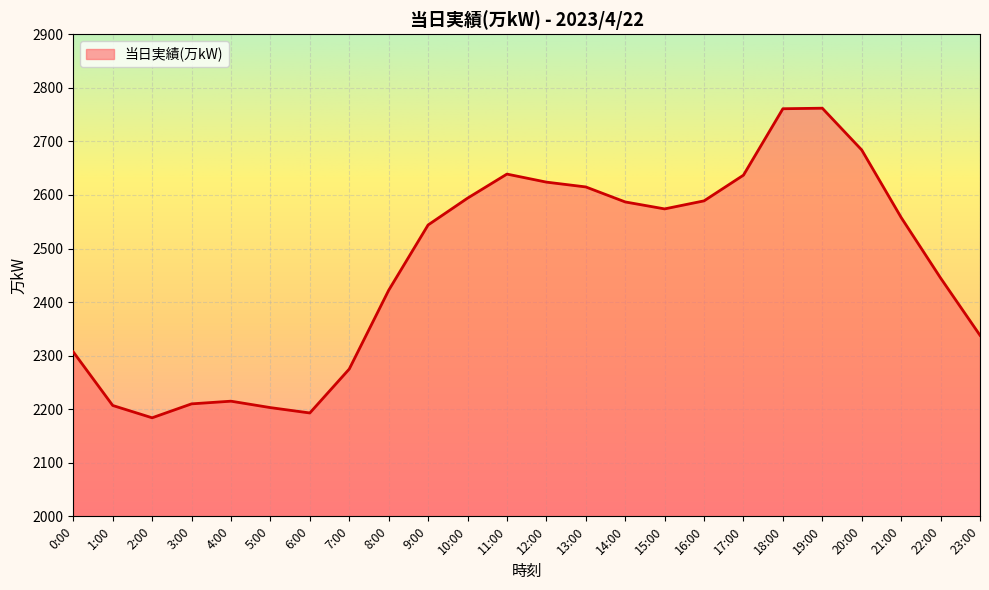

Which has a higher value, 23:00 or 19:00?

19:00